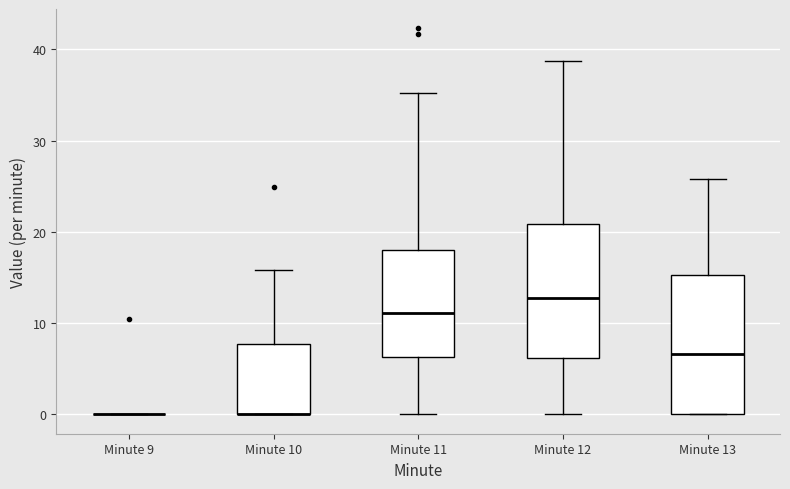

Reading left to right, read every box against the y-axis: the position of its median line, the range the box covers, and the ends of its whiskers. The values are not printed on the chart, so give them approximately, as read against the axis.

Minute 9: box collapsed to a line at 0, whiskers 0 to 0
Minute 10: median 0 (drawn on the box's lower edge), box 0 to 8, whiskers 0 to 16
Minute 11: median 11, box 6 to 18, whiskers 0 to 35
Minute 12: median 13, box 6 to 21, whiskers 0 to 39
Minute 13: median 7, box 0 to 15, whiskers 0 to 26